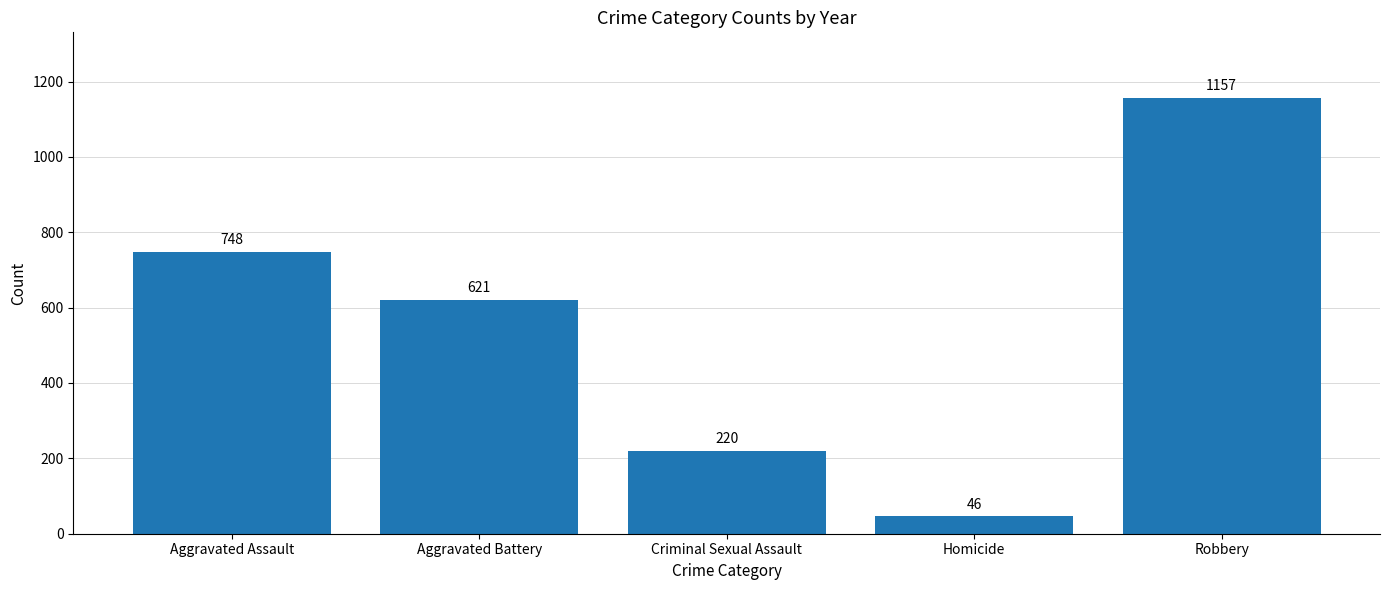

Reading left to right, extract all data points from this chart.

Aggravated Assault=748	Aggravated Battery=621	Criminal Sexual Assault=220	Homicide=46	Robbery=1157